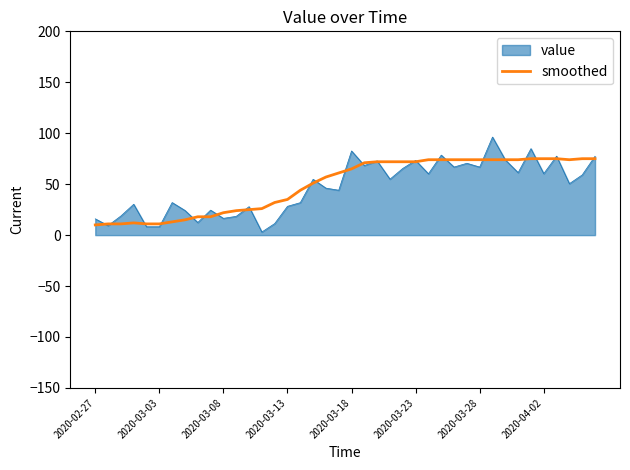

What is the maximum value for value?

96.2